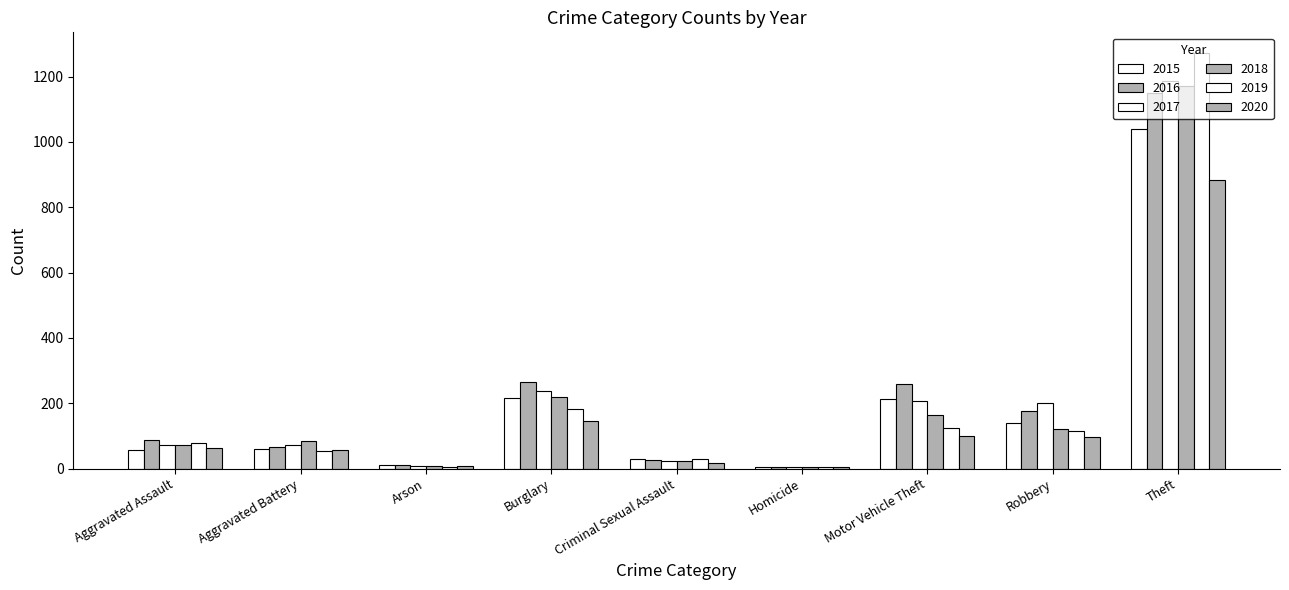

List the labels in order of 2016 value, largest first.

Theft, Burglary, Motor Vehicle Theft, Robbery, Aggravated Assault, Aggravated Battery, Criminal Sexual Assault, Arson, Homicide